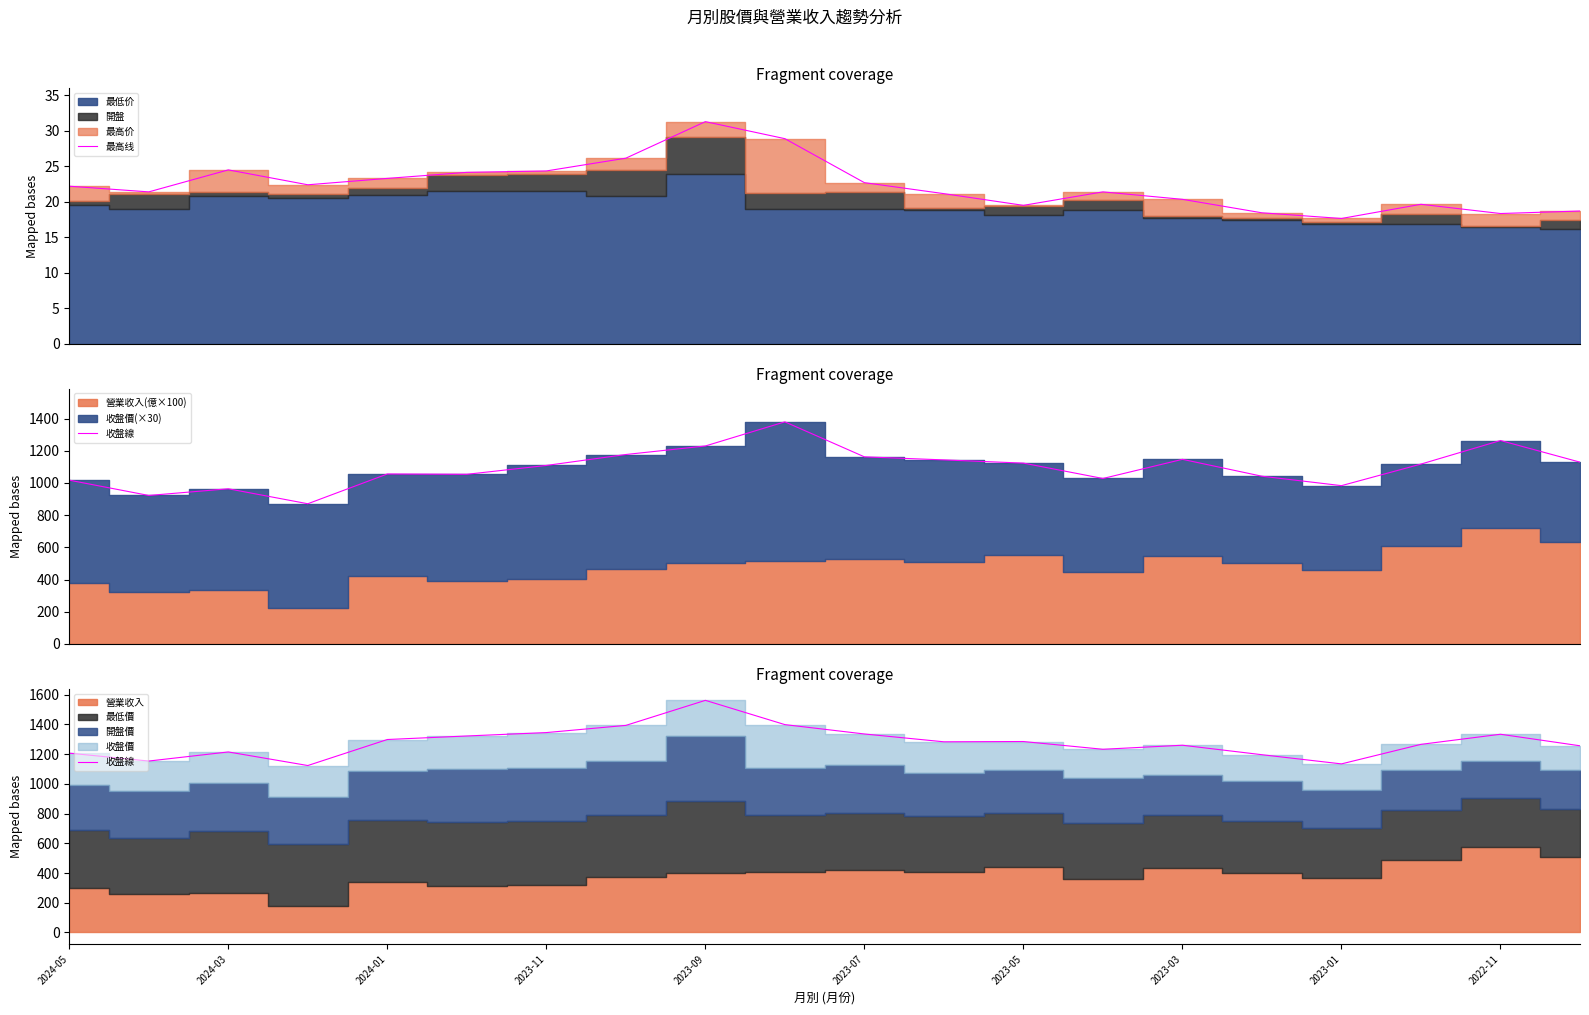

What is the highest value of the 最高线 series?

31.3